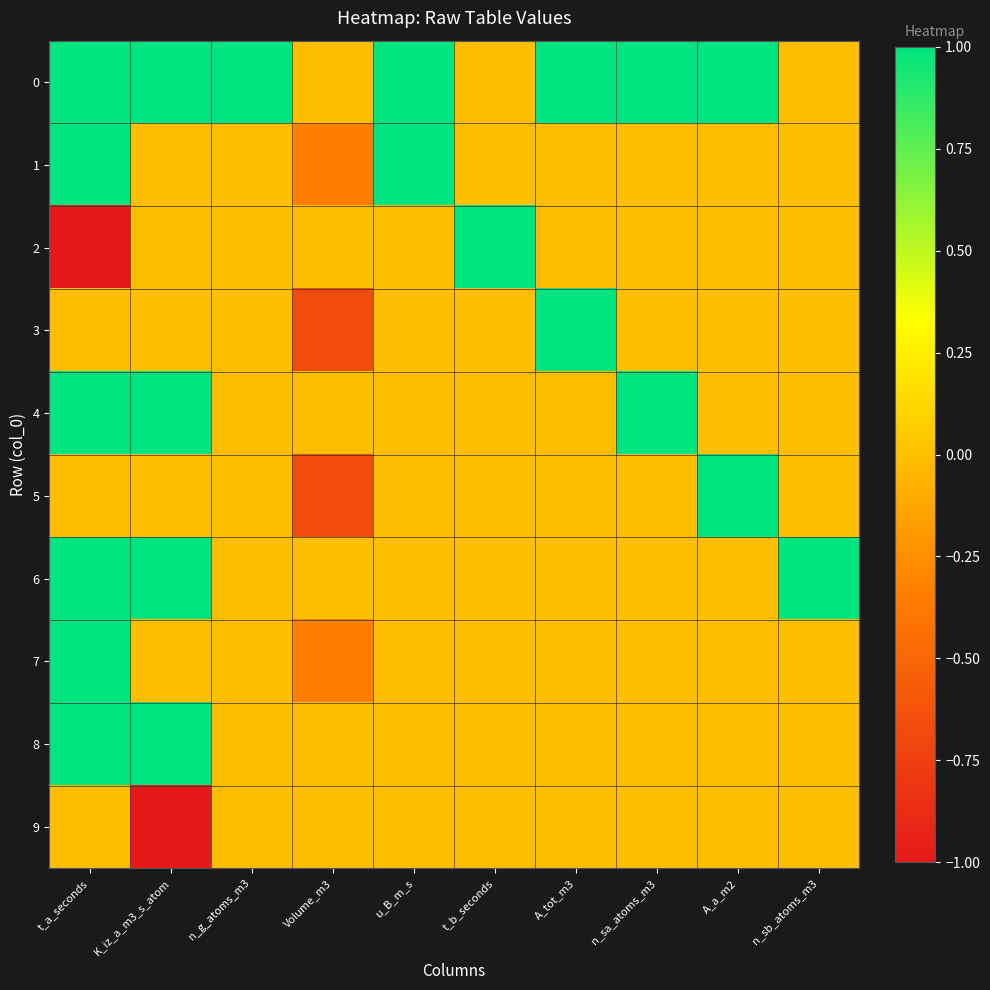

Which has a higher value, K_iz_a_m3_s_atom or n_g_atoms_m3?

K_iz_a_m3_s_atom